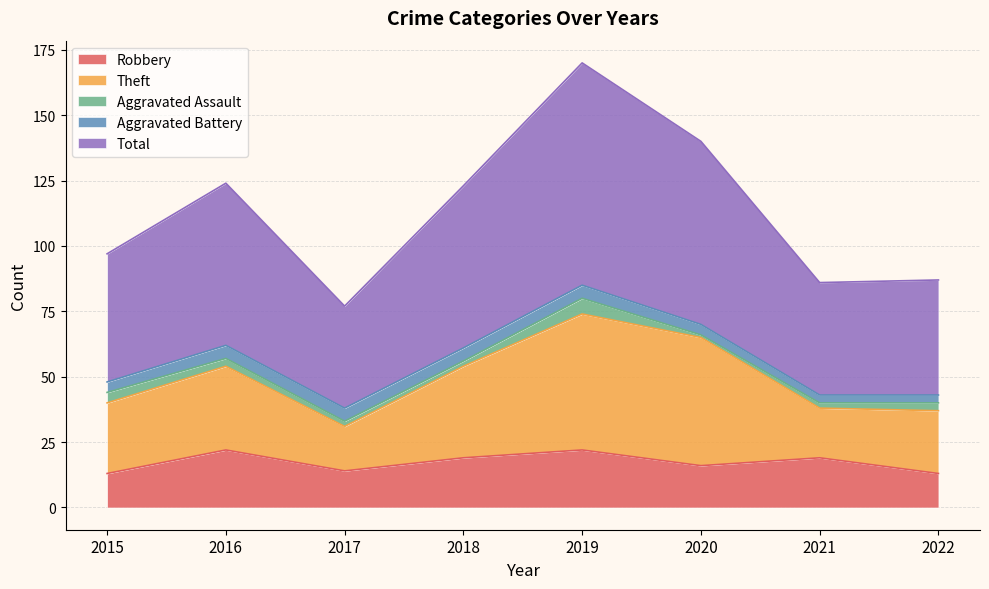

What is the minimum value for Aggravated Assault?

1